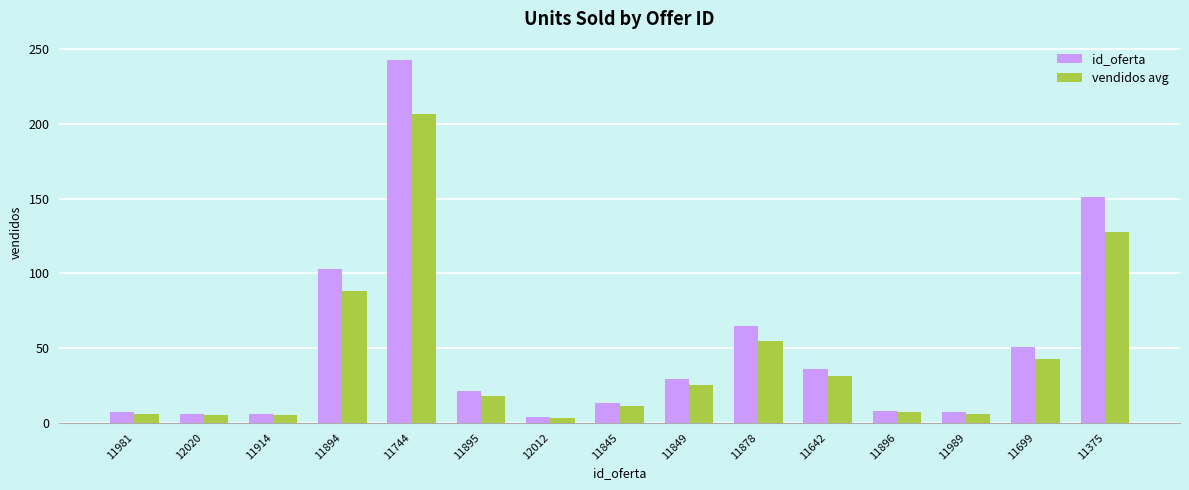

Rank the series by their maximum value, from highest to lowest.

id_oferta, vendidos avg